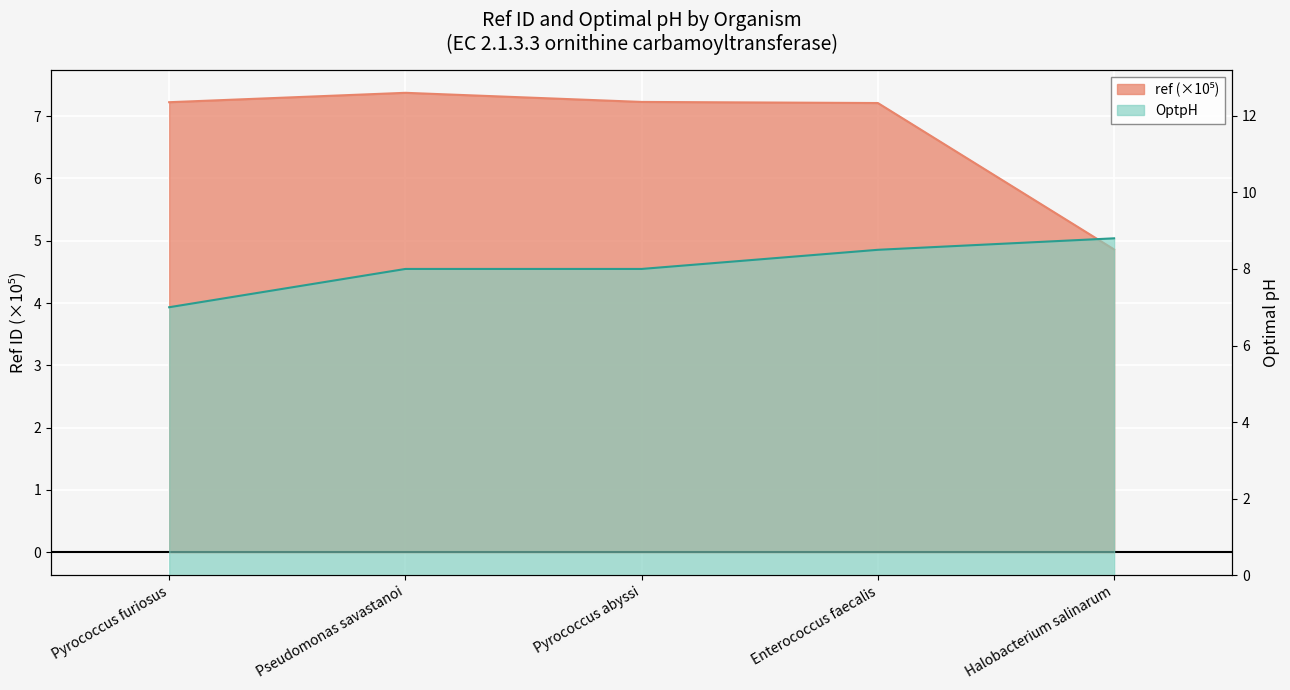

At which label is ref closest to 6?

Halobacterium salinarum